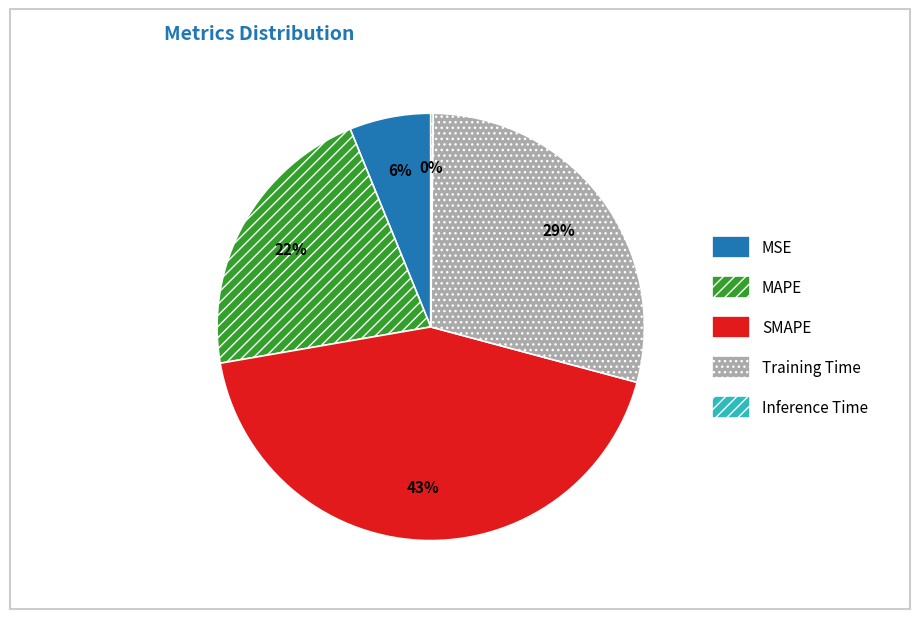

To the nearest percent, what is the average slice percentage?

20%